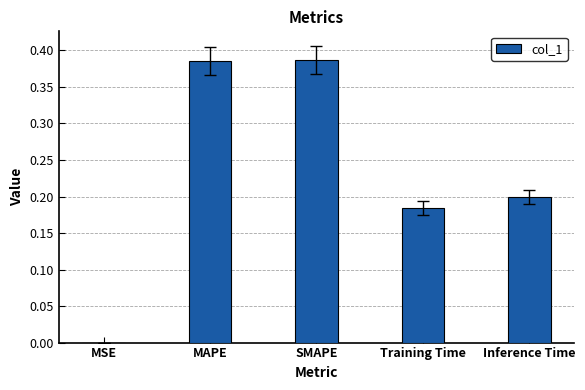

The chart shows a value of 0.2 at Training Time. True or false?

True